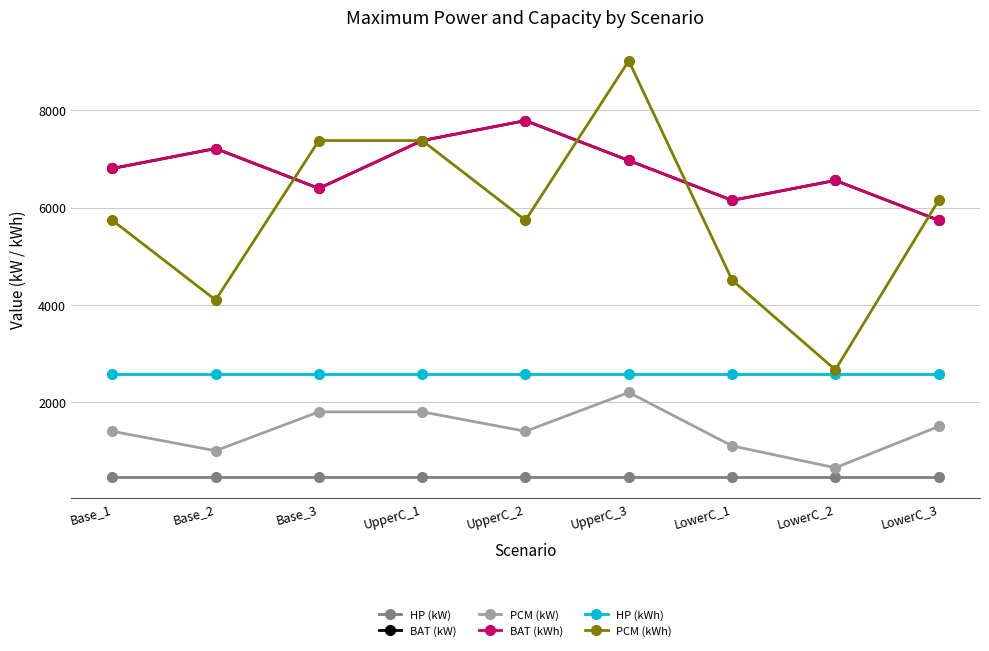

The PCM (kW) series shows 1500.0 at LowerC_3. True or false?

True